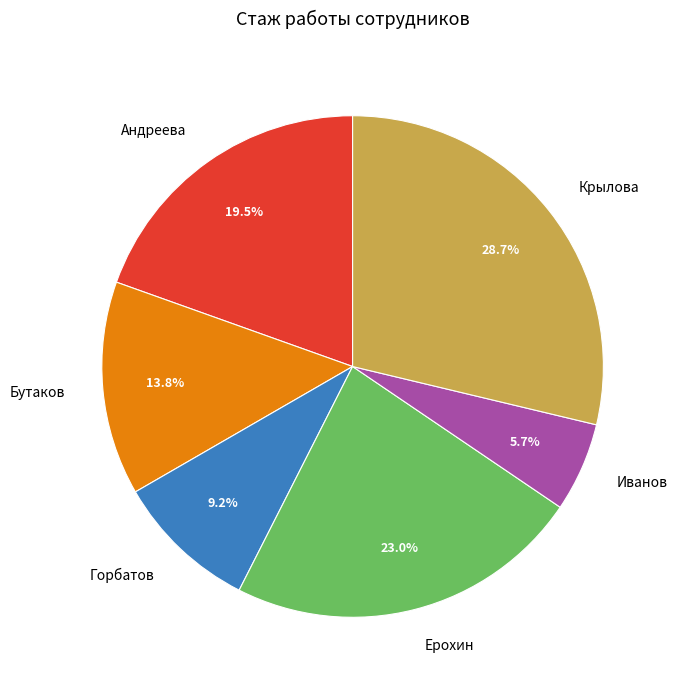

Rank the categories by value from highest to lowest.

Крылова, Ерохин, Андреева, Бутаков, Горбатов, Иванов